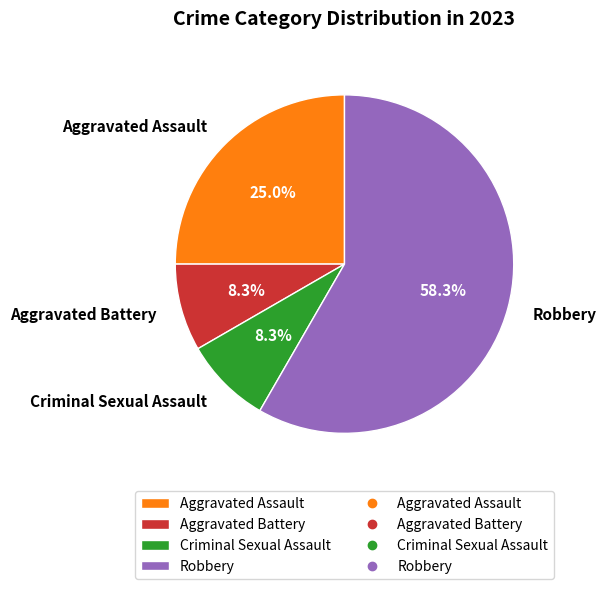

Combined, do Aggravated Battery and Criminal Sexual Assault account for over 50%?

No